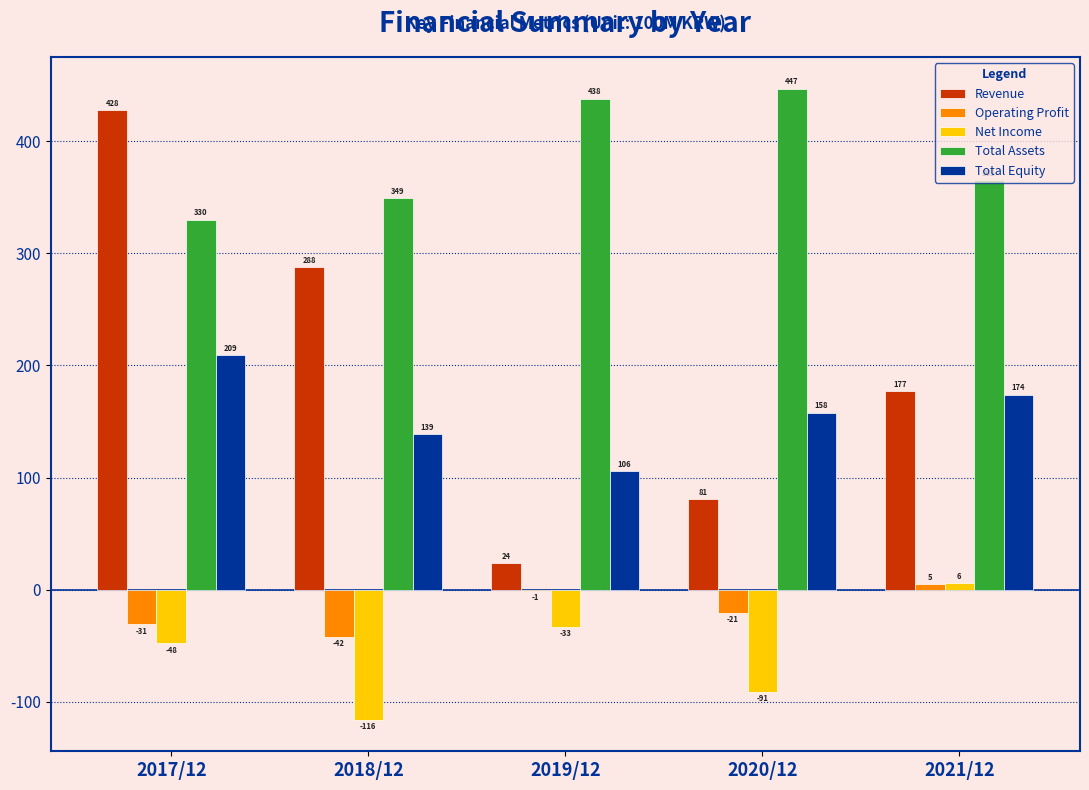

What is the total value across all series at 2018/12?

618